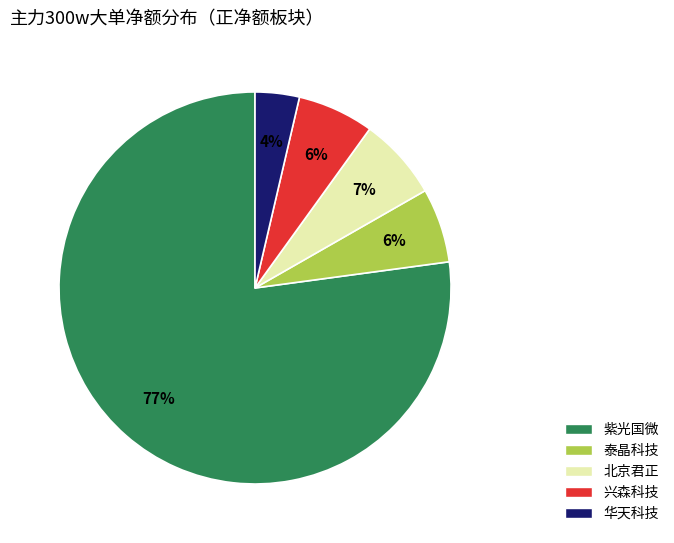

To the nearest percent, what percentage of the pie is 兴森科技?

6%